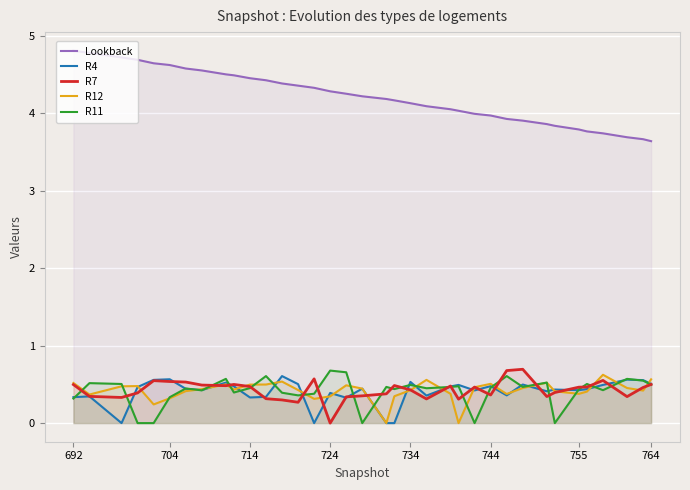

What is the maximum value for R12?

0.6